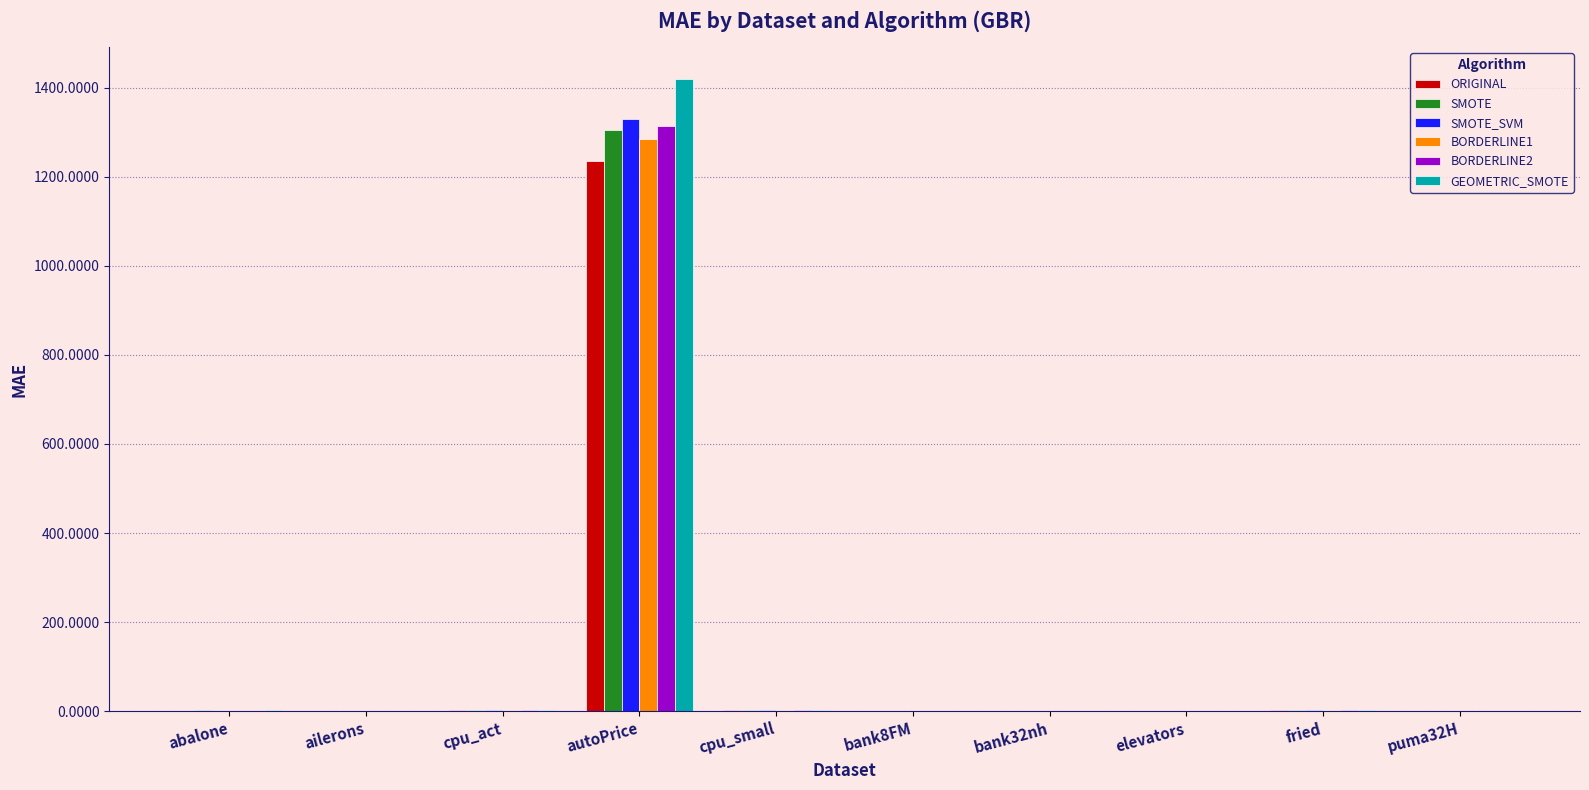

What is the difference between the SMOTE values at ailerons and fried?

2.0